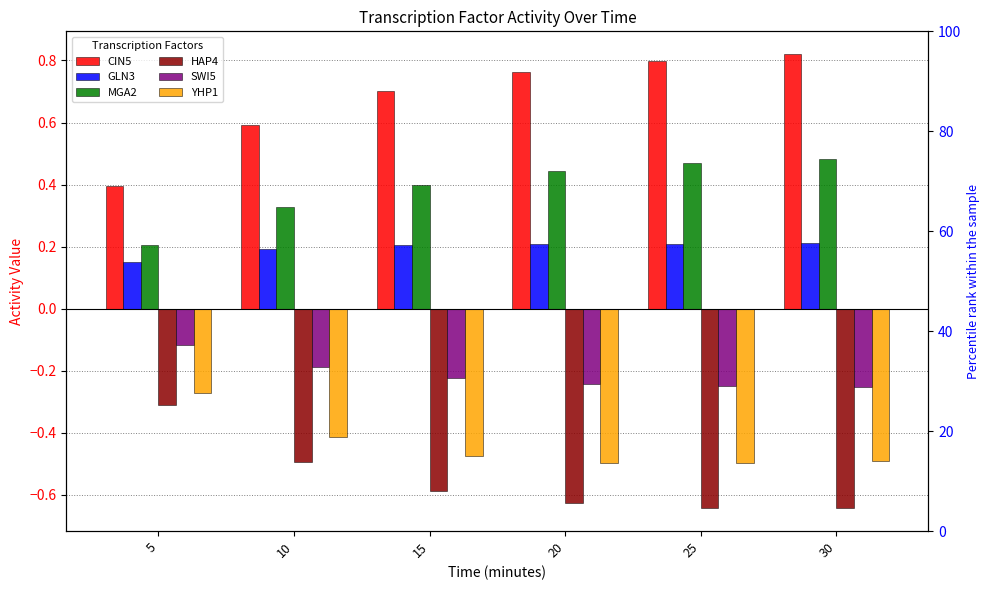

At 10, list the series in order from smallest to largest.

HAP4, YHP1, SWI5, GLN3, MGA2, CIN5